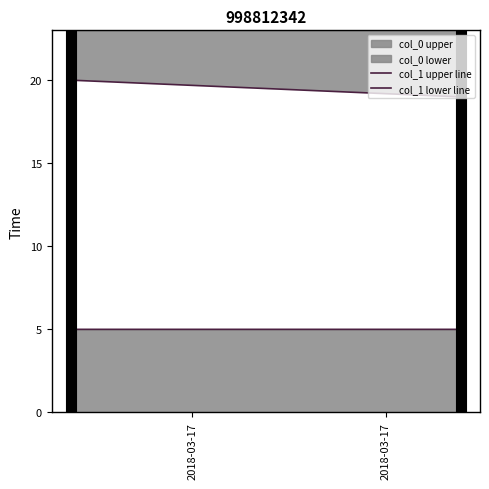

The value of col_1 upper line at 2 is 12. True or false?

False